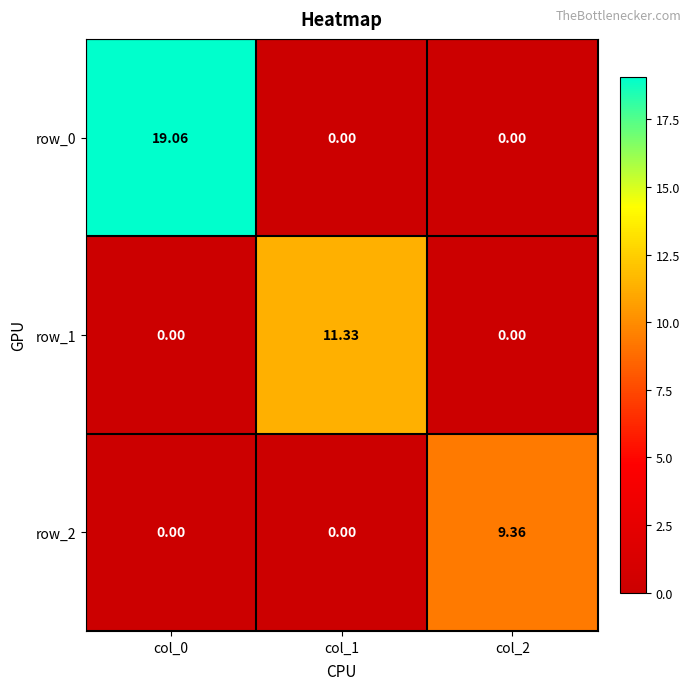

At which category is the sum across all series the highest?

col_0